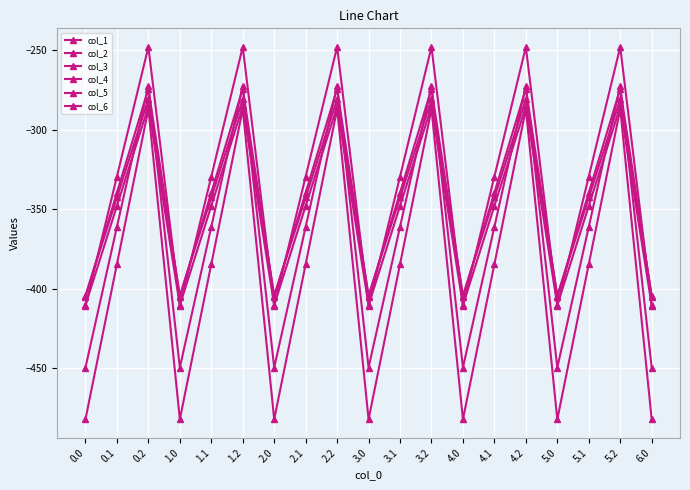

How many interior local peaks does the col_3 series have?

6